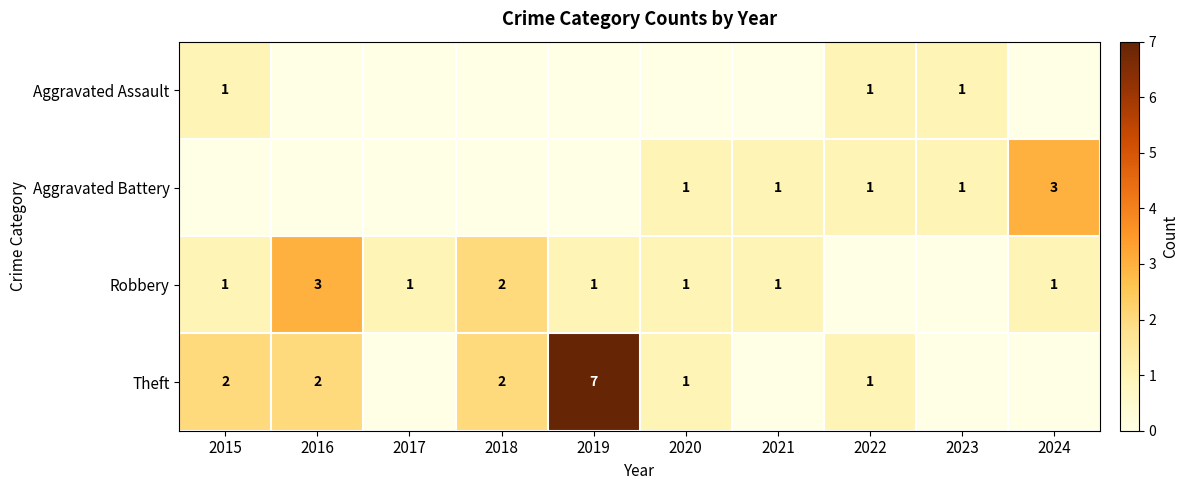

True or false: Robbery has a value of 1 at 2019.

True